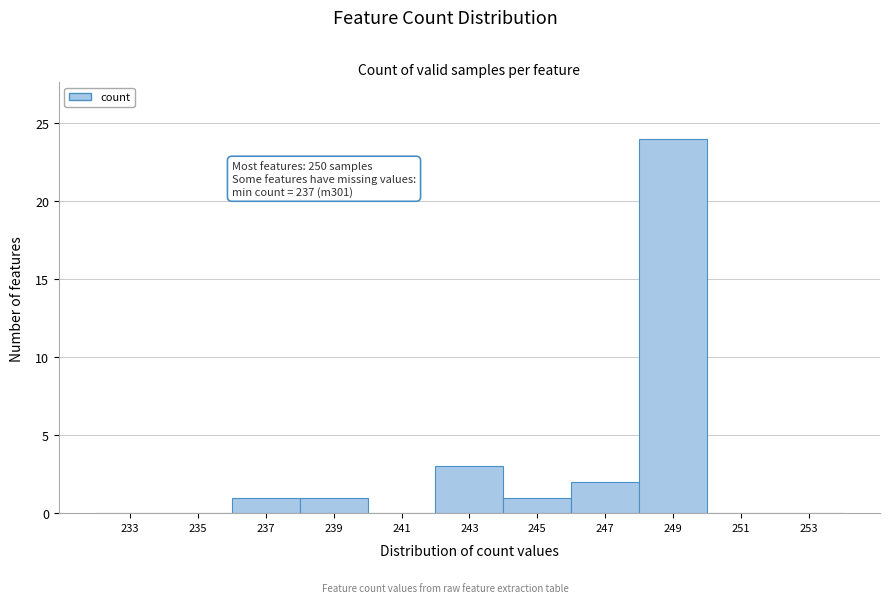

Reading left to right, extract all data points from this chart.

233=0	235=0	237=1	239=1	241=0	243=3	245=1	247=2	249=24	251=0	253=0